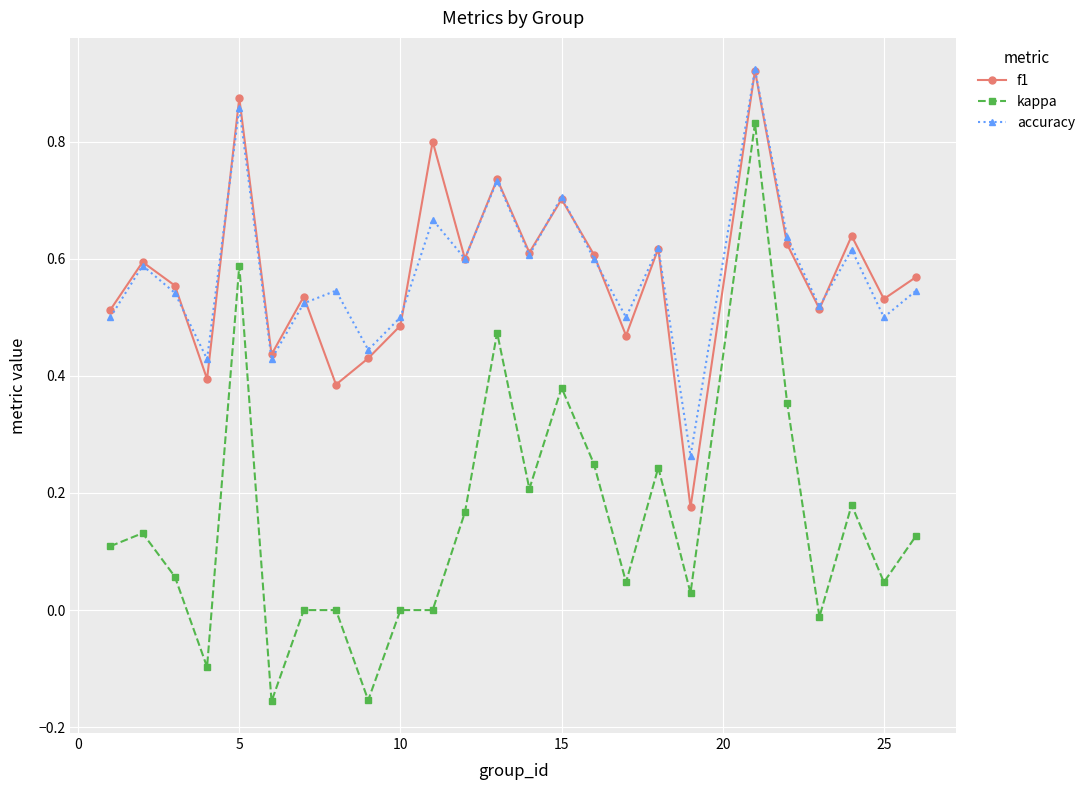

How many accuracy values are between 0 and 1?

25